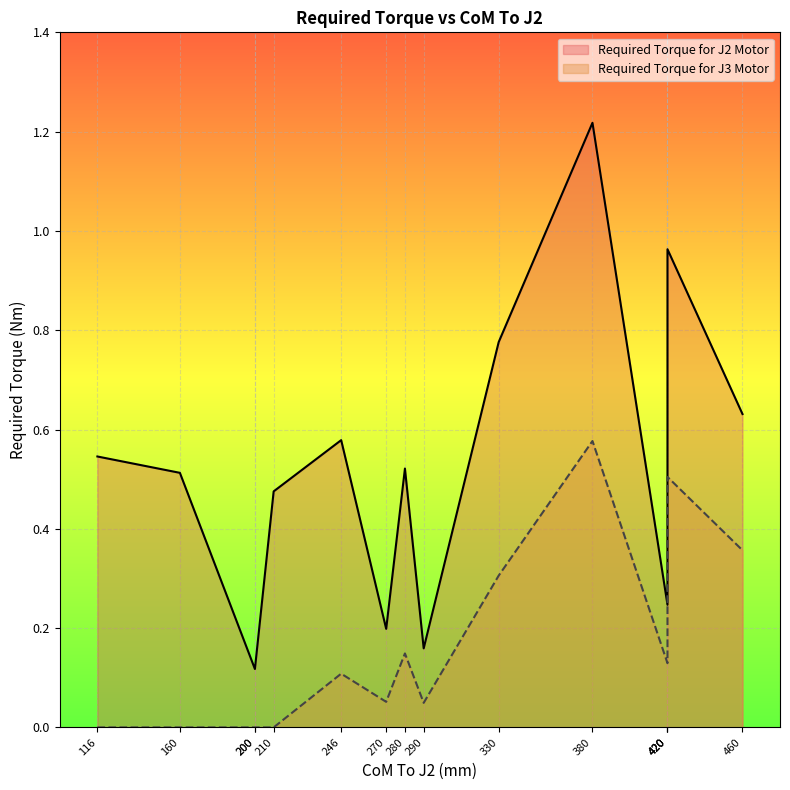

Rank the series by their maximum value, from highest to lowest.

Required Torque for J2 Motor, Required Torque for J3 Motor